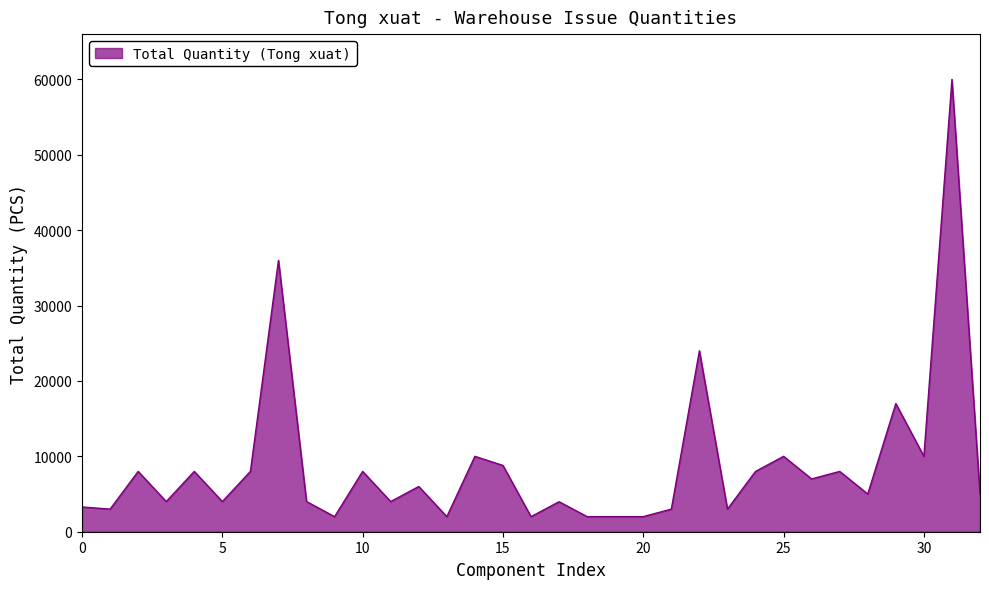

What is the smallest value displayed?

2000